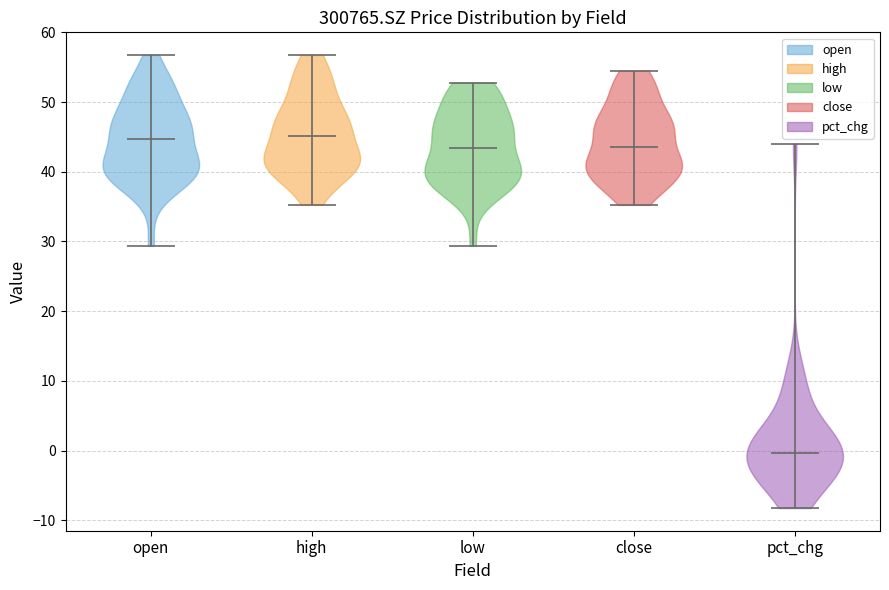

Reading left to right, read every violin against the y-axis: where its median line is, and the lowest and highest points it reaches. The values are not printed on the chart, so give them approximately, as read against the axis.

open: median line 45, lowest point 29, highest point 57
high: median line 45, lowest point 35, highest point 57
low: median line 43, lowest point 29, highest point 53
close: median line 44, lowest point 35, highest point 54
pct_chg: median line 0, lowest point -8, highest point 44